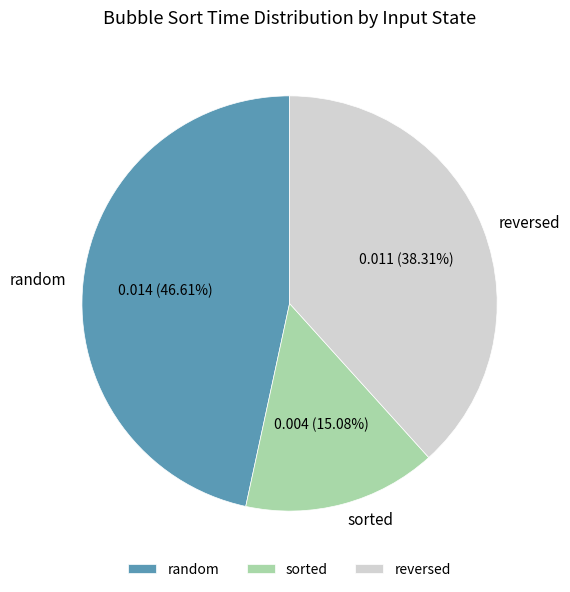

Count the number of slices in the pie.

3